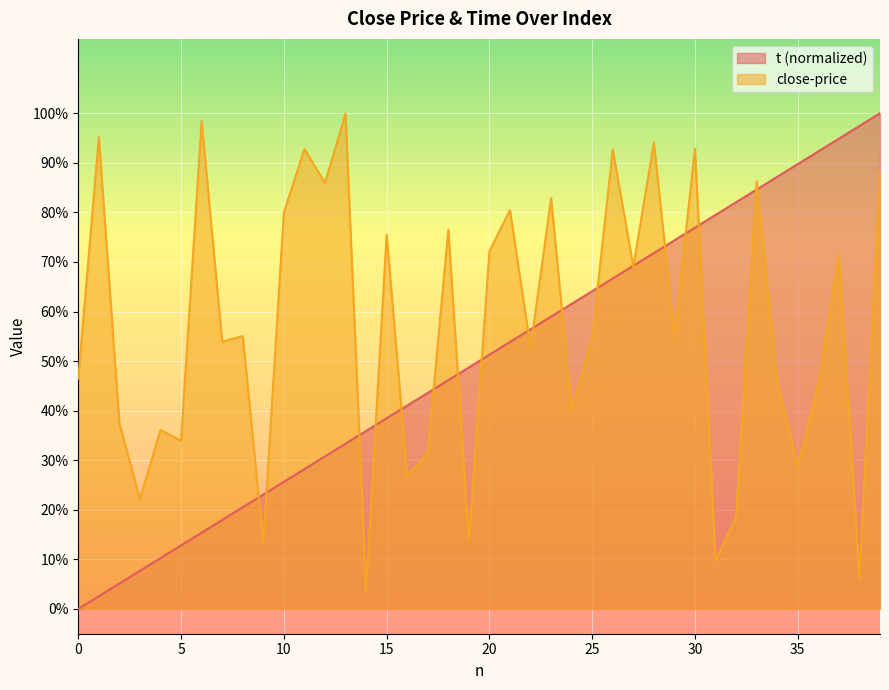

What is the sum of the close-price values at 35 and 1?

1.2